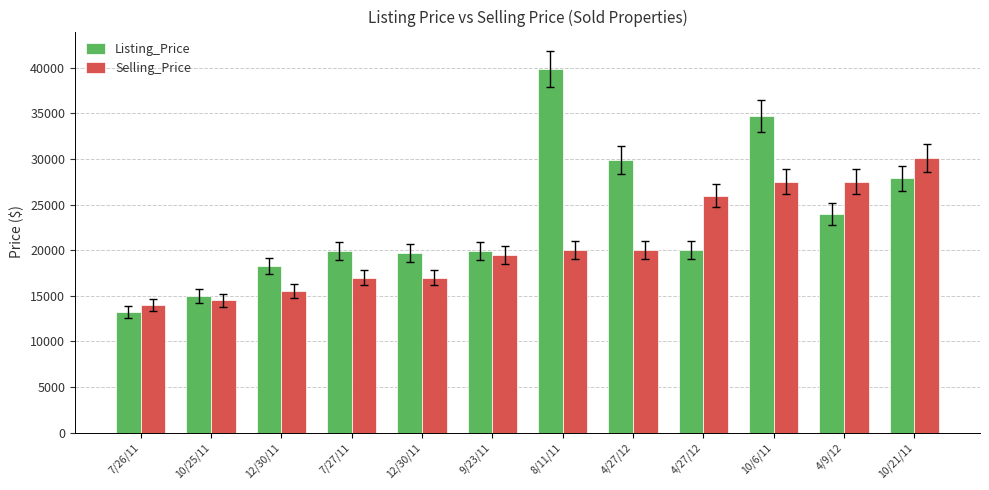

Reading left to right, extract all data points from this chart.

Listing_Price: 13200	15000	18250	19900	19700	19900	39900	29900	20000	34750	24000	27900
Selling_Price: 14000	14500	15500	17000	17000	19500	20000	20000	26000	27500	27500	30100